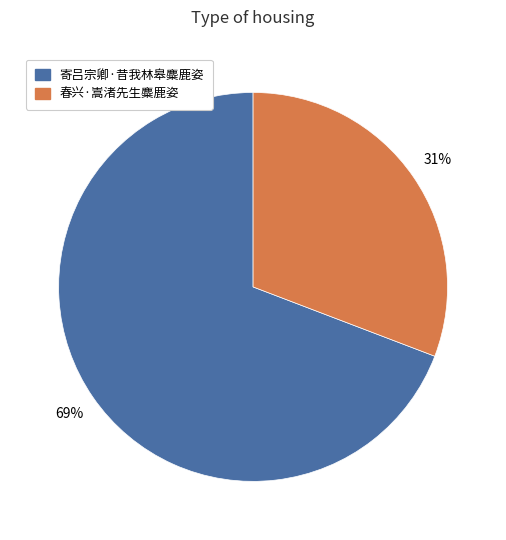

Is there any slice that represents more than half of the pie?

Yes